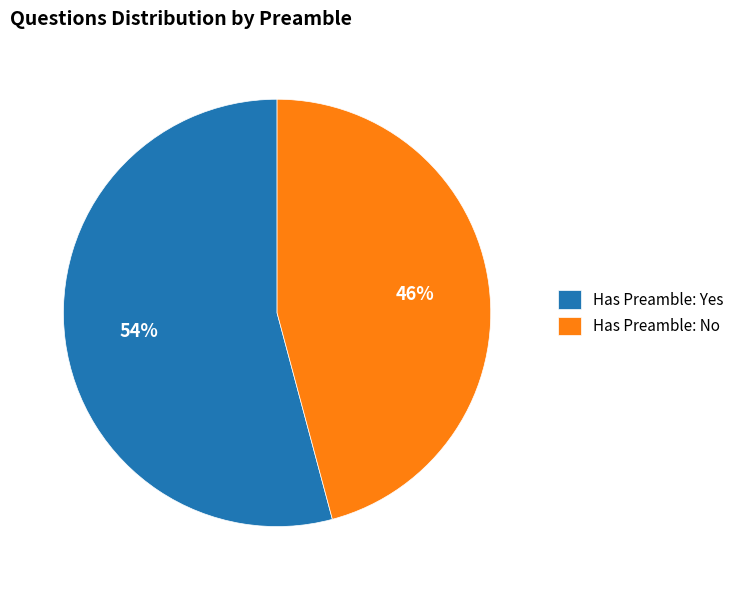

How many segments does this pie chart have?

2